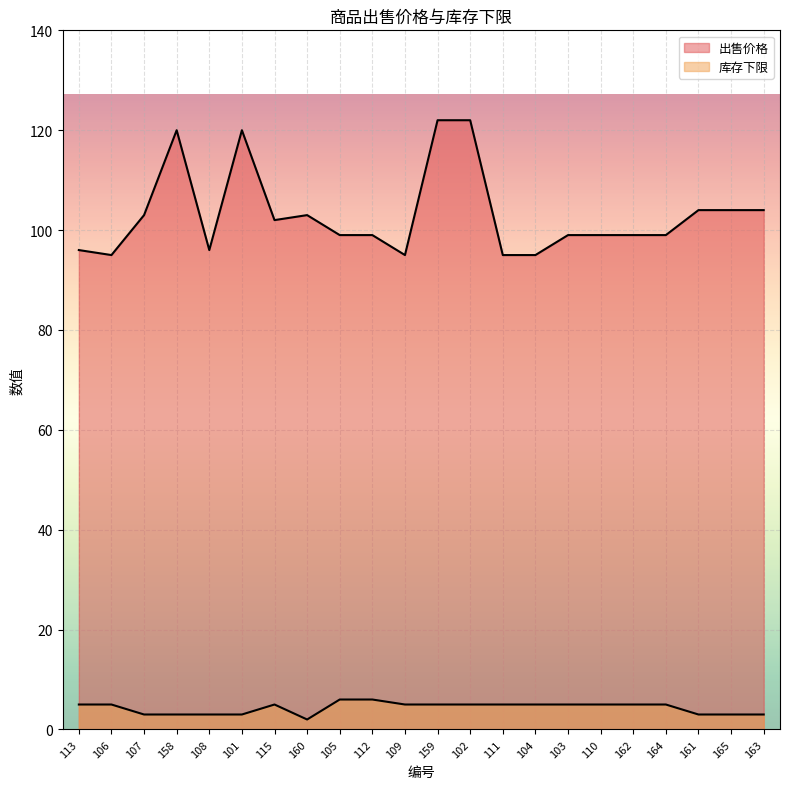

What is the total value across all series at 163?

107